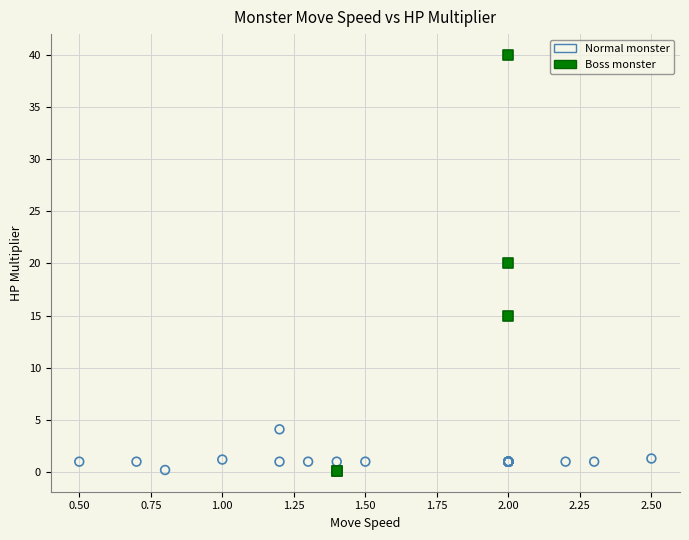

Which series reaches the maximum Y coordinate?

Boss monster